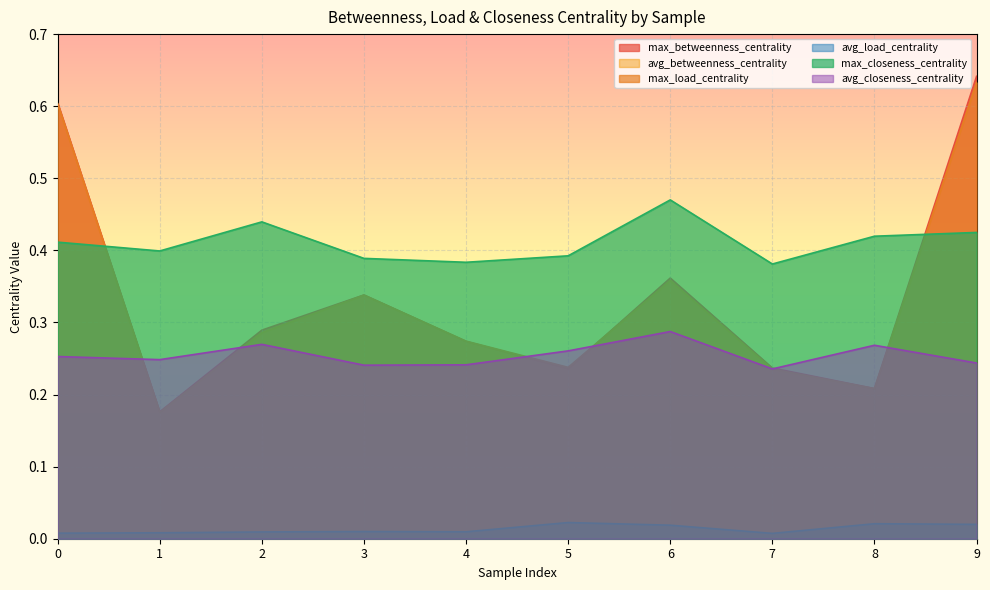

At which category does avg_closeness_centrality reach its first local valley?

1